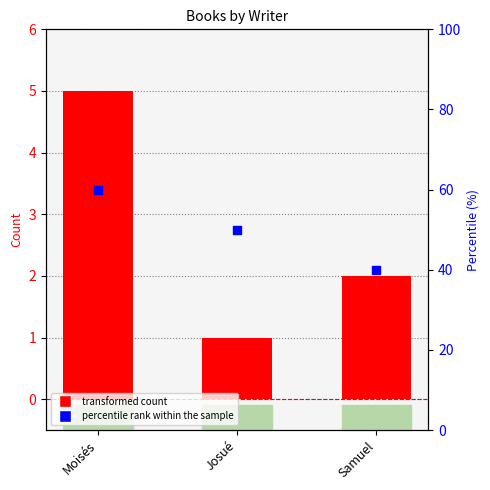

Which series reaches the maximum Y coordinate?

percentile rank within the sample